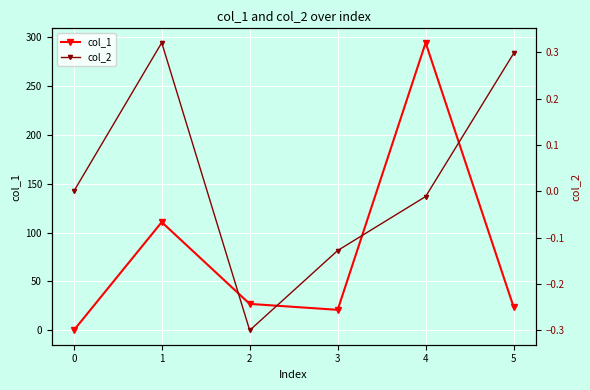

True or false: col_2 and col_1 cross at least once.

False